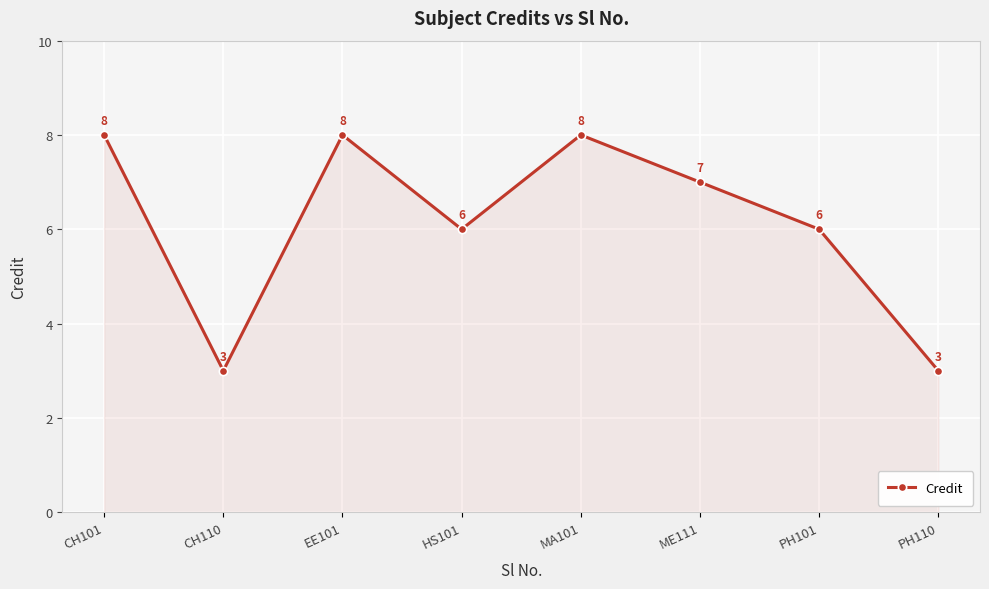

True or false: the data shows 8 at MA101.

True